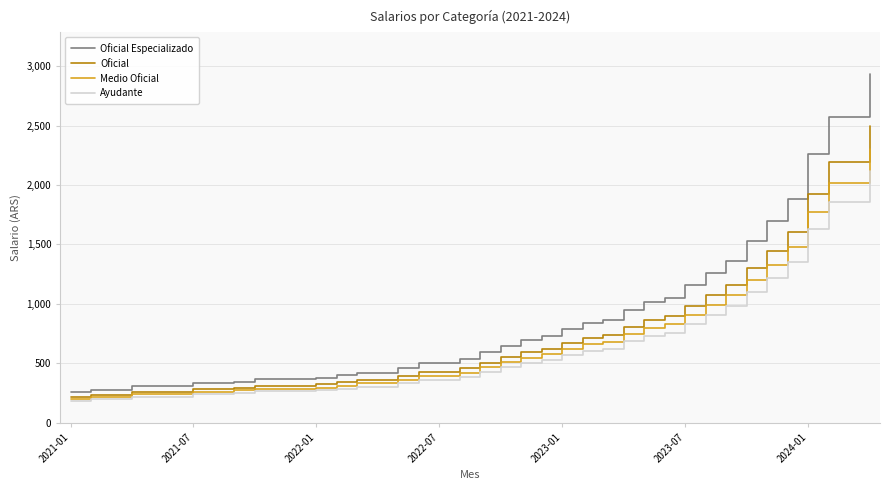

Which series has the largest total across all categories?

Oficial Especializado